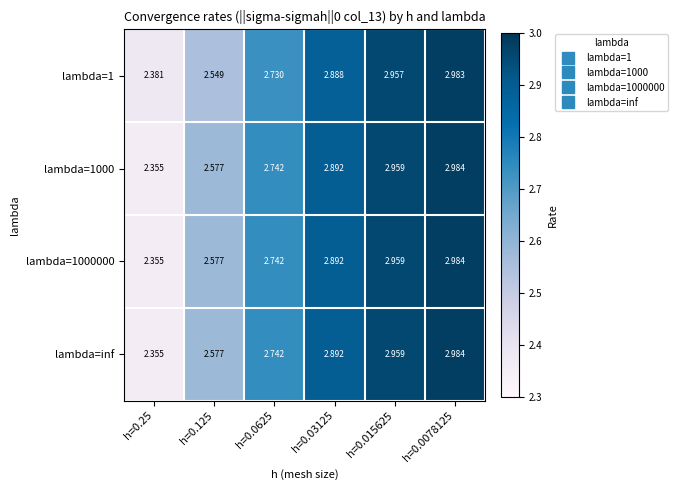

Count the number of data series in this chart.

4